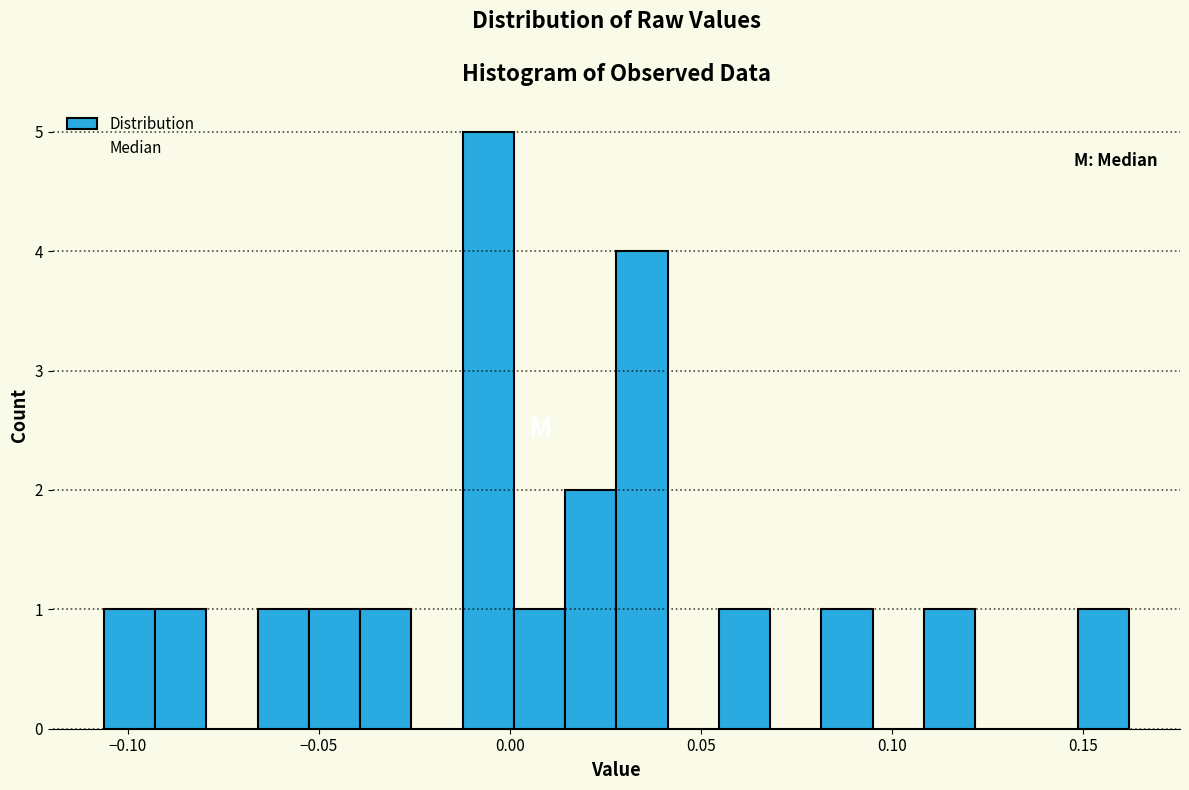

Read against the x-axis, roughly where is the centre of the tallest bar?

-0.005